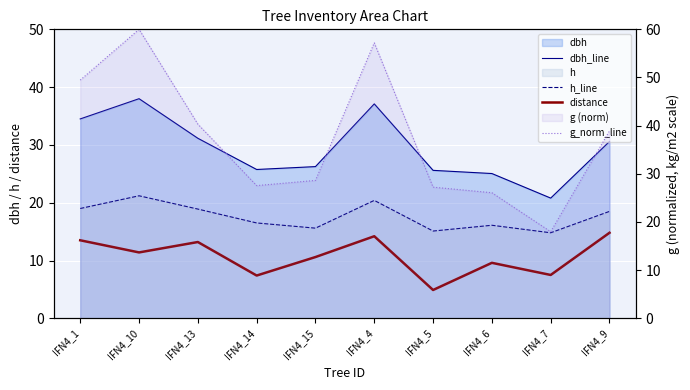

What is the difference between the maximum and minimum values in the g_norm_line series?

42.0